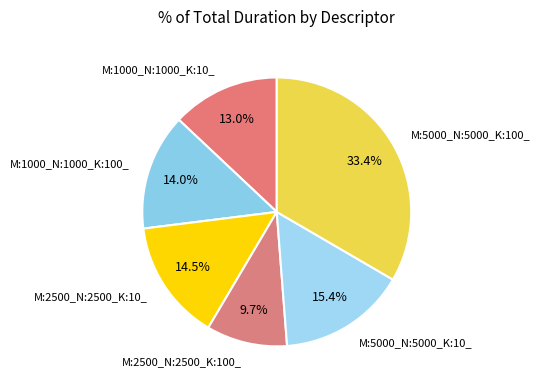

To the nearest percent, what portion does M:1000_N:1000_K:10_ represent?

13%